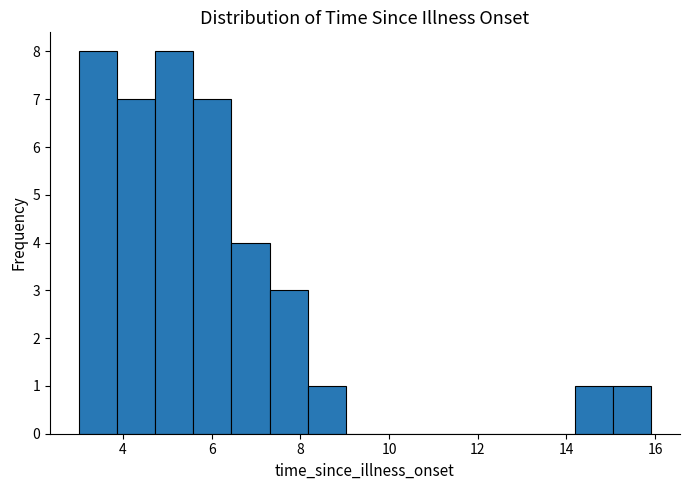

Reading left to right, list every bar in this chart as the range it spans on the x-axis followed by its height. Neither the bar edges nor the heights are printed on the chart, so give them approximately, as read against the axes.

3.0 to 3.8: 8
3.8 to 4.8: 7
4.8 to 5.6: 8
5.6 to 6.4: 7
6.4 to 7.4: 4
7.4 to 8.2: 3
8.2 to 9.0: 1
9.0 to 9.8: 0
9.8 to 10.8: 0
10.8 to 11.6: 0
11.6 to 12.4: 0
12.4 to 13.4: 0
13.4 to 14.2: 0
14.2 to 15.0: 1
15.0 to 16.0: 1